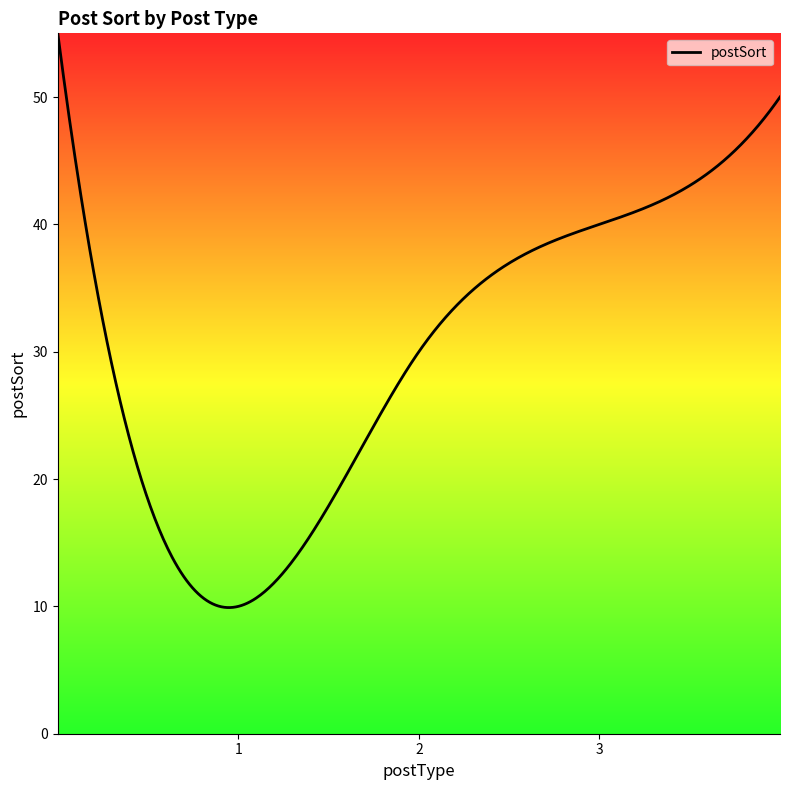

What is the greatest value displayed?

55.0